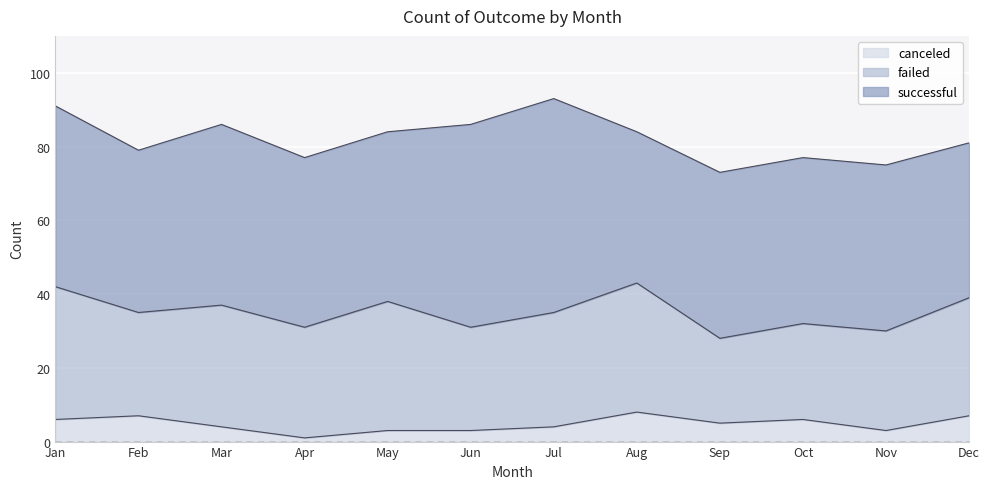

Which series has the largest range (max minus min)?

successful